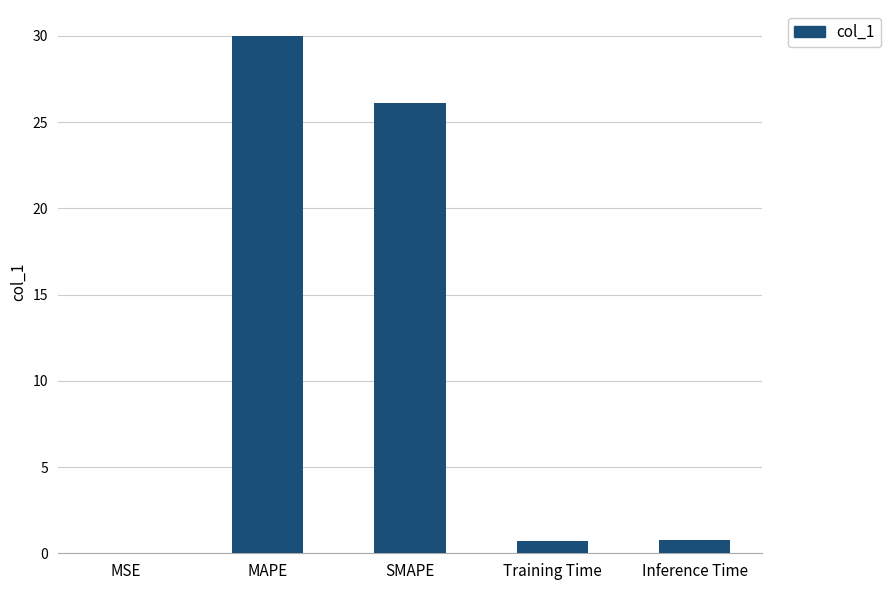

The chart shows a value of 0.8 at Inference Time. True or false?

True